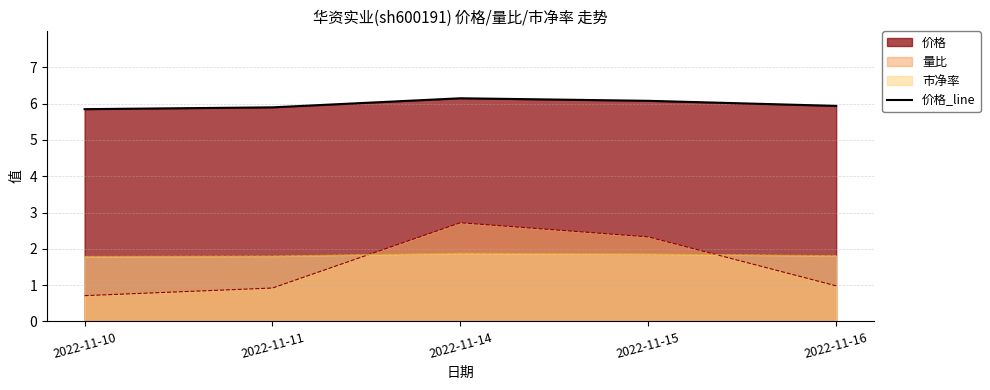

Which has a higher value, 2022-11-15 or 2022-11-14?

2022-11-14